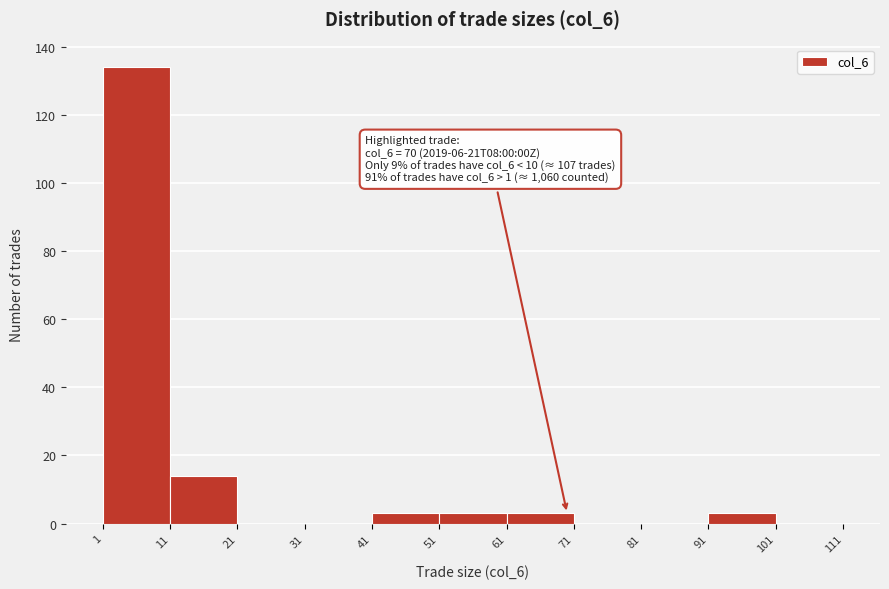

Which range on the x-axis has the tallest bar?

1 to 11